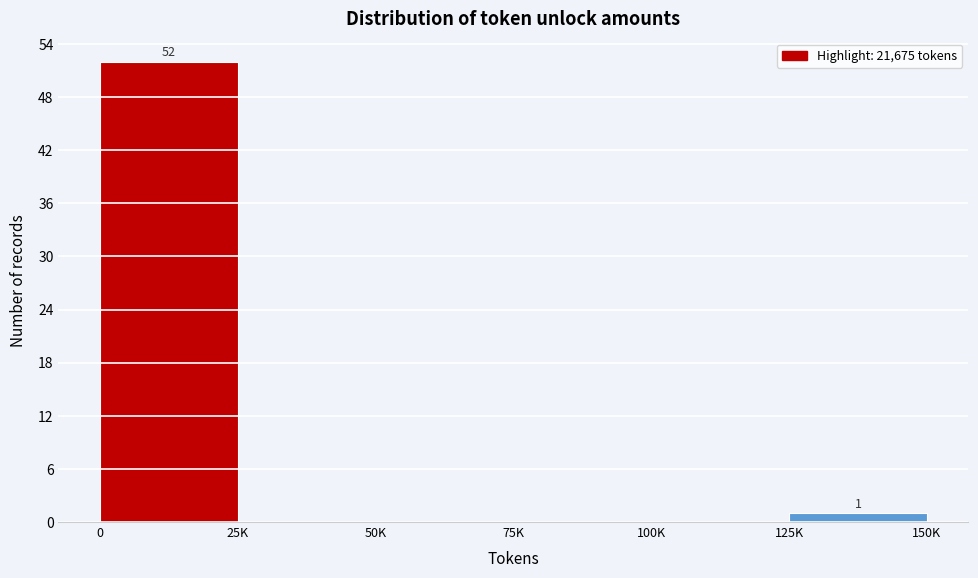

Reading right to left, what are all the values shown in this chart?

125K=1	100K=0	75K=0	50K=0	25K=0	0=52